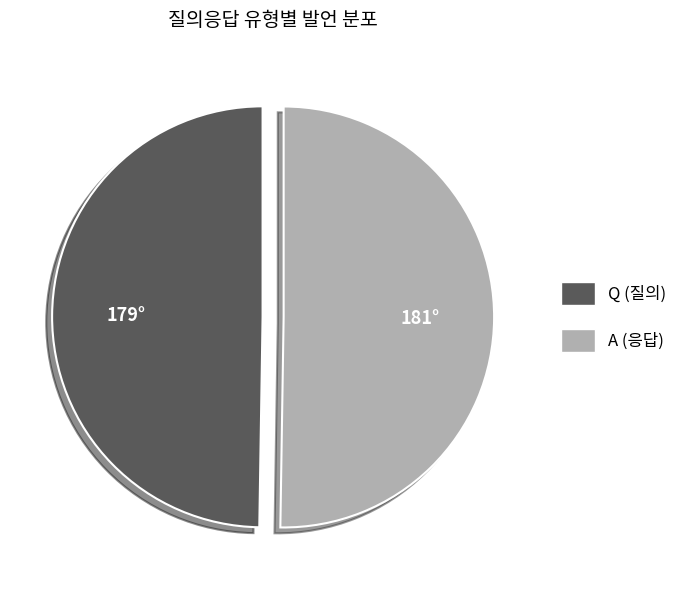

True or false: A accounts for 61% of the total.

False